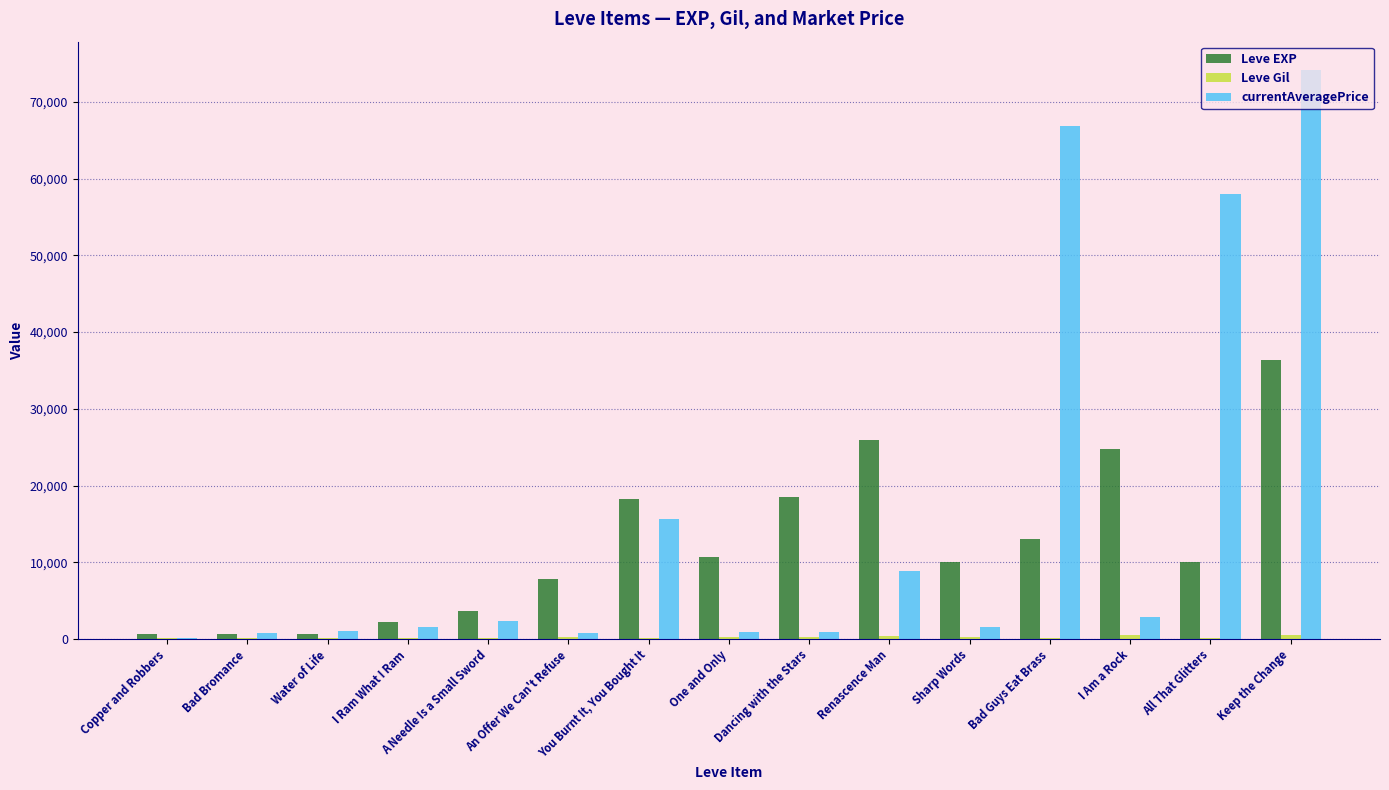

What is the difference between the Leve EXP values at Renascence Man and Water of Life?

25270.0